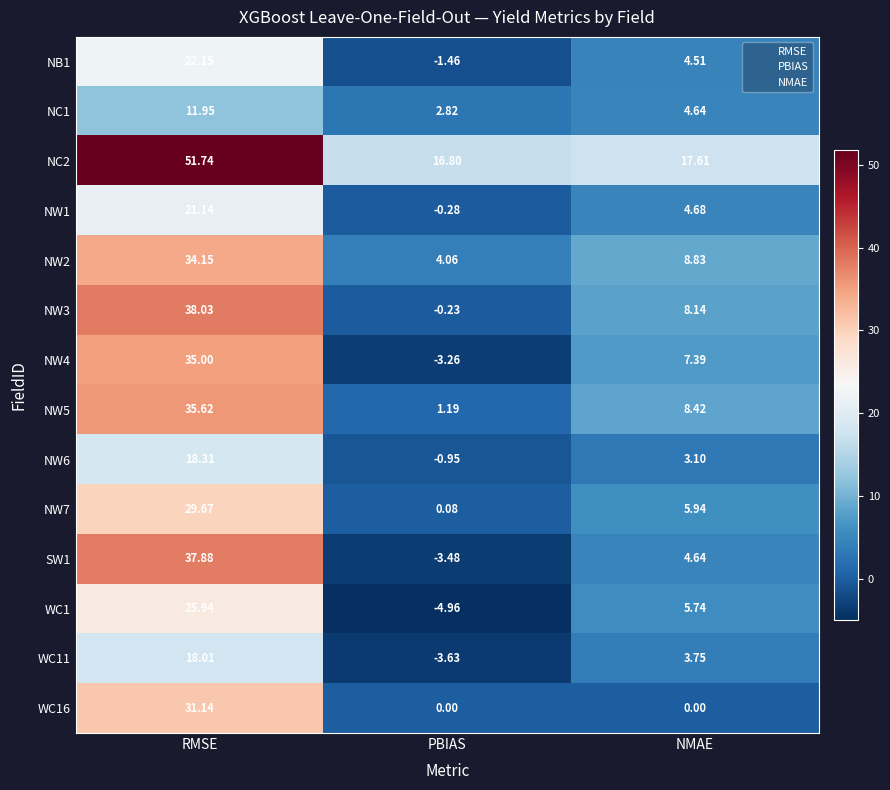

At which label does WC11 reach its peak?

RMSE